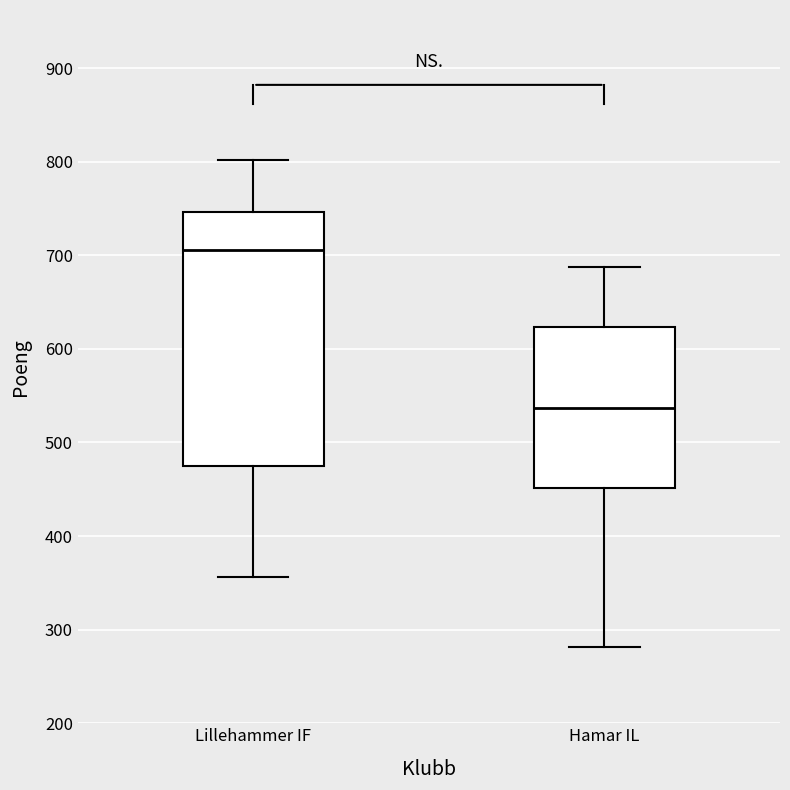

Where is the lower edge of the box for Lillehammer IF on the y-axis? The values are not printed on the chart, so give them approximately, as read against the axis.

480